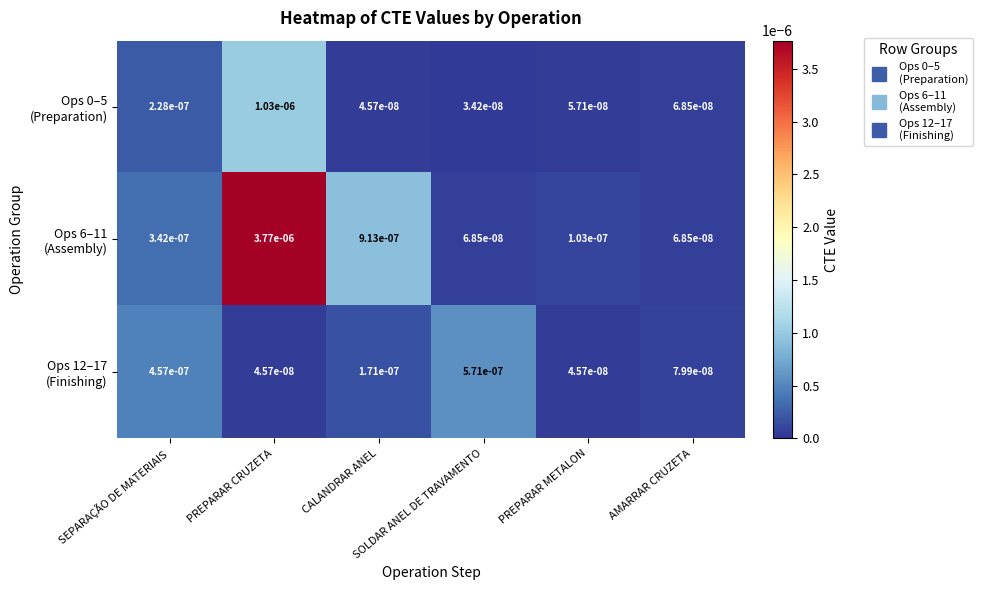

How many categories are shown in the chart?

6